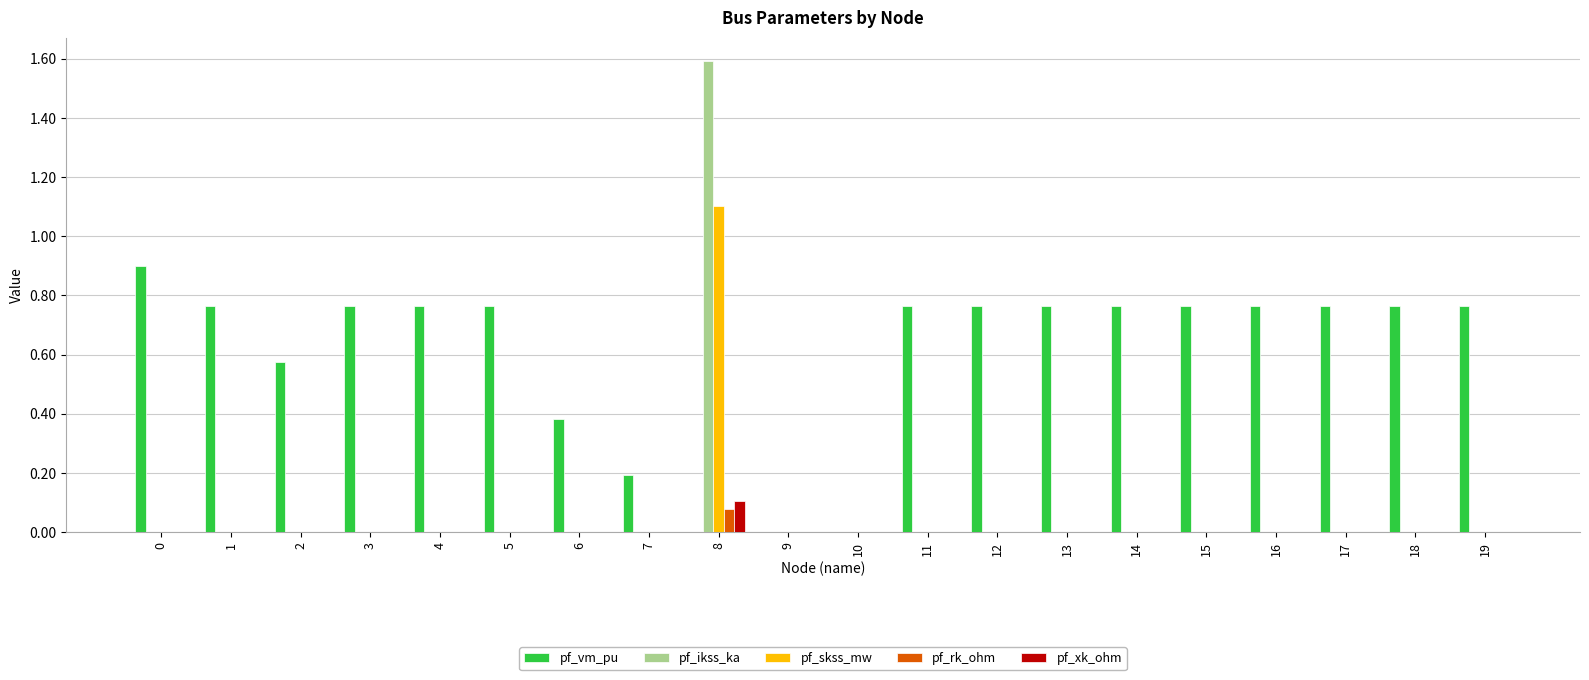

Is the value of pf_rk_ohm at 4 greater than the value of pf_vm_pu at 14?

No